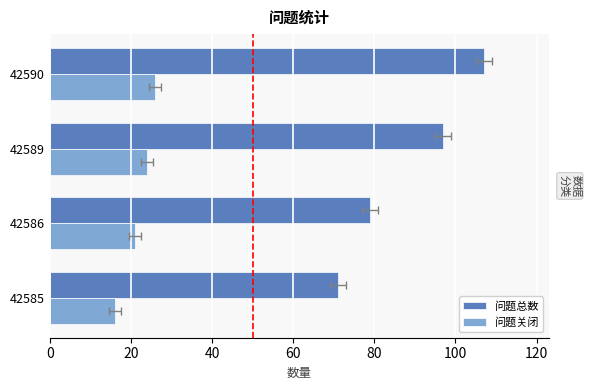

Rank the series by their maximum value, from highest to lowest.

问题总数, 问题关闭